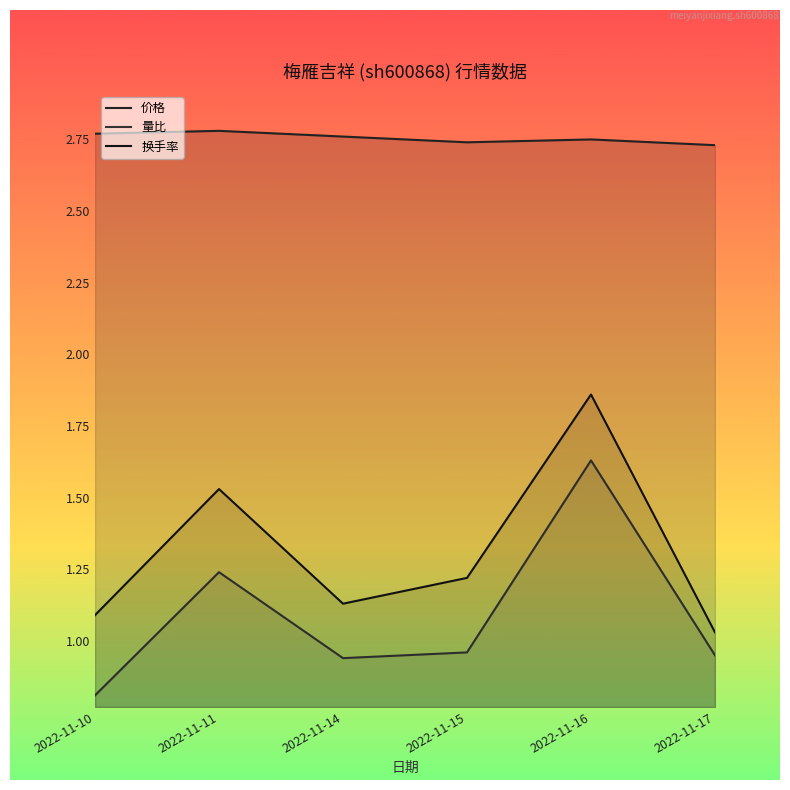

Reading right to left, what are all the values shown in this chart?

价格: 2.7	2.8	2.7	2.8	2.8	2.8
量比: 0.9	1.6	1.0	0.9	1.2	0.8
换手率: 1.0	1.9	1.2	1.1	1.5	1.1